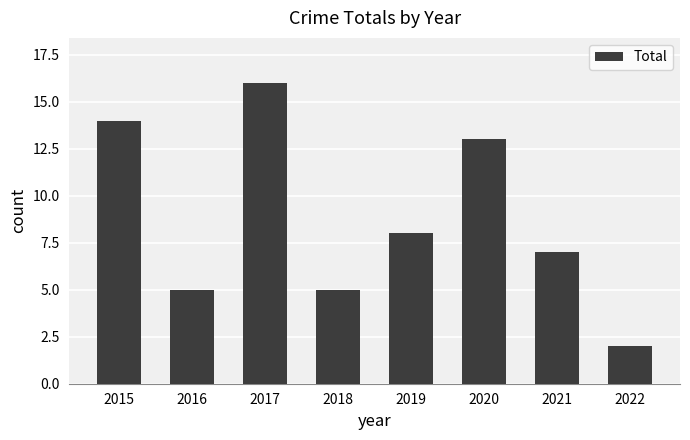

Is it true that the value at 2022 is 1?

False